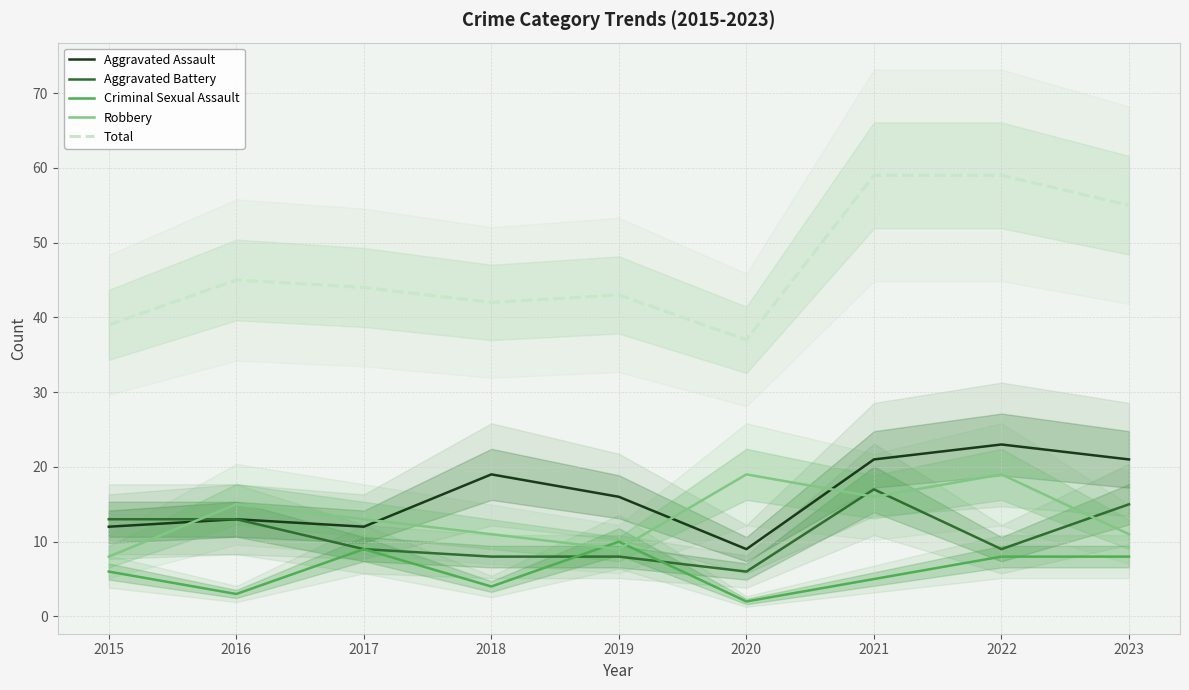

How many data points in Aggravated Battery are above 9?

4